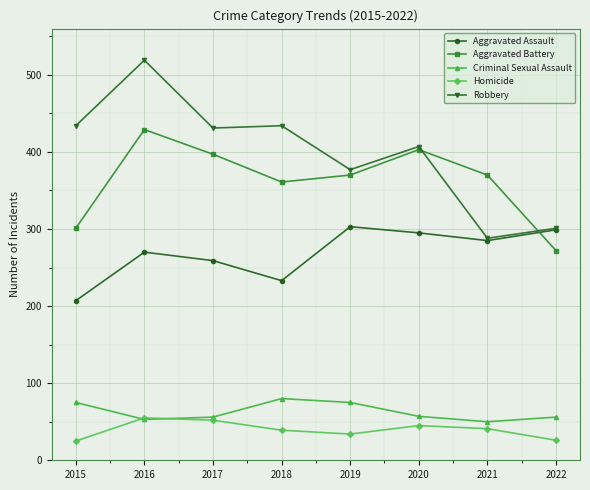

At which label does Robbery reach its peak?

2016